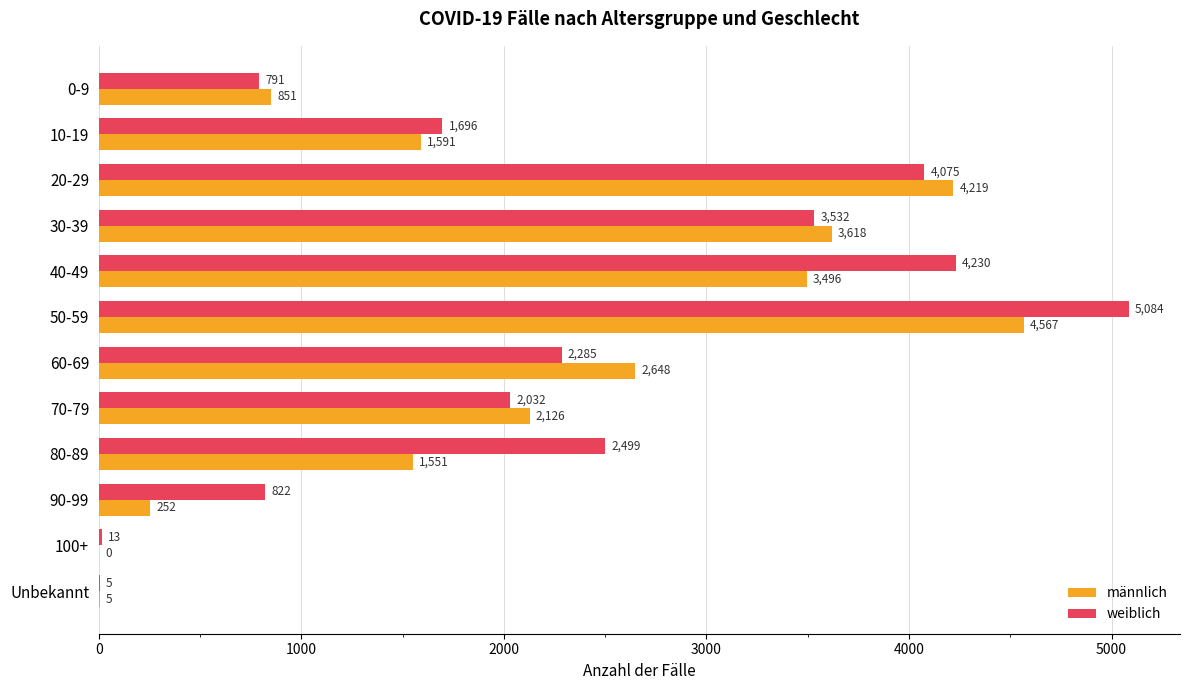

What is the average value of the männlich series?

2077